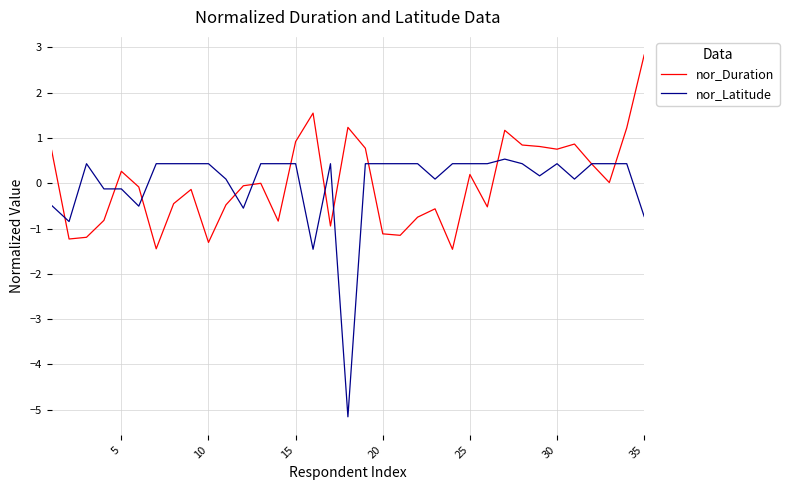

What is the difference between the maximum and second lowest values in the nor_Duration series?

4.3